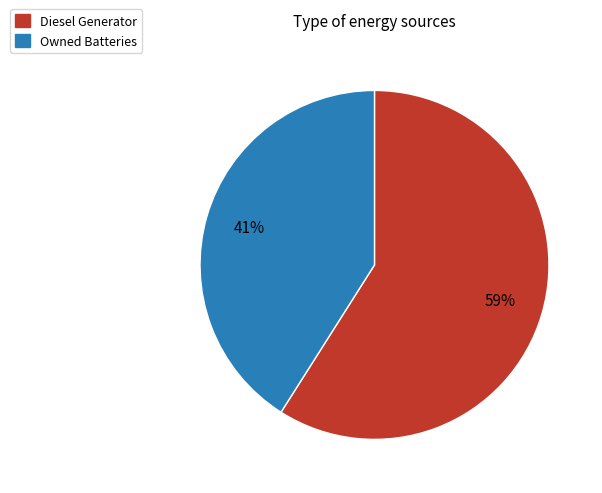

To the nearest percent, what is the difference between the largest and smallest slice percentages?

18%